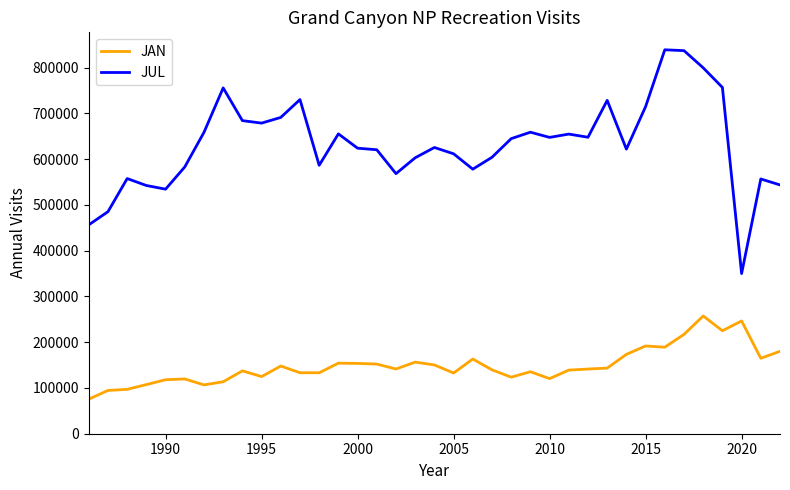

What is the difference between the second highest and second lowest values in the JUL series?

380716